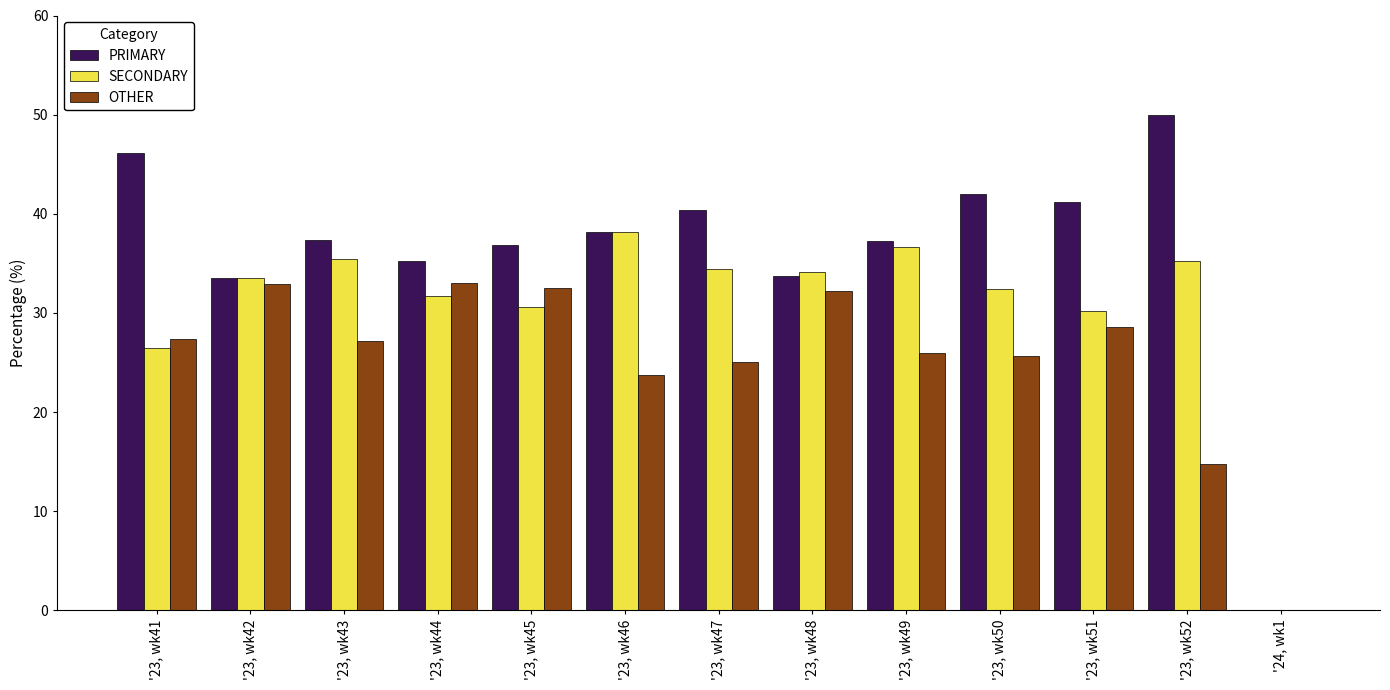

Read the PRIMARY value at '23, wk41.

46.2